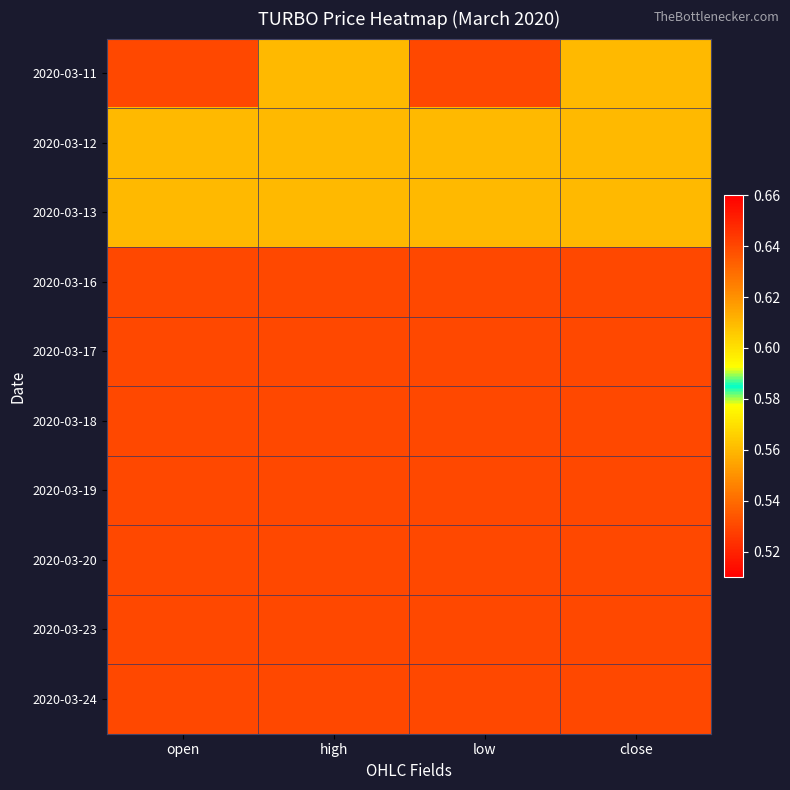

List the series in order of their peak value, lowest first.

2020-03-11, 2020-03-12, 2020-03-13, 2020-03-16, 2020-03-17, 2020-03-18, 2020-03-19, 2020-03-20, 2020-03-23, 2020-03-24